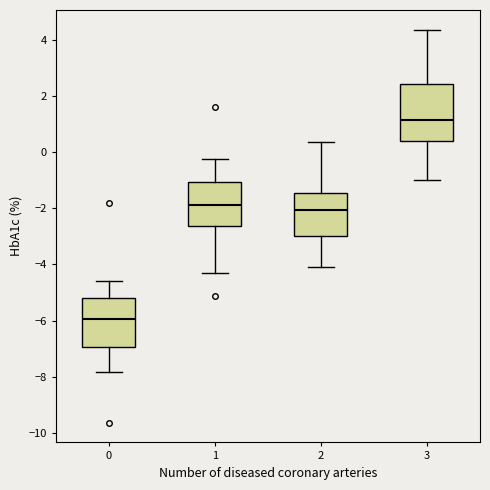

Which box's median line is the highest?

3